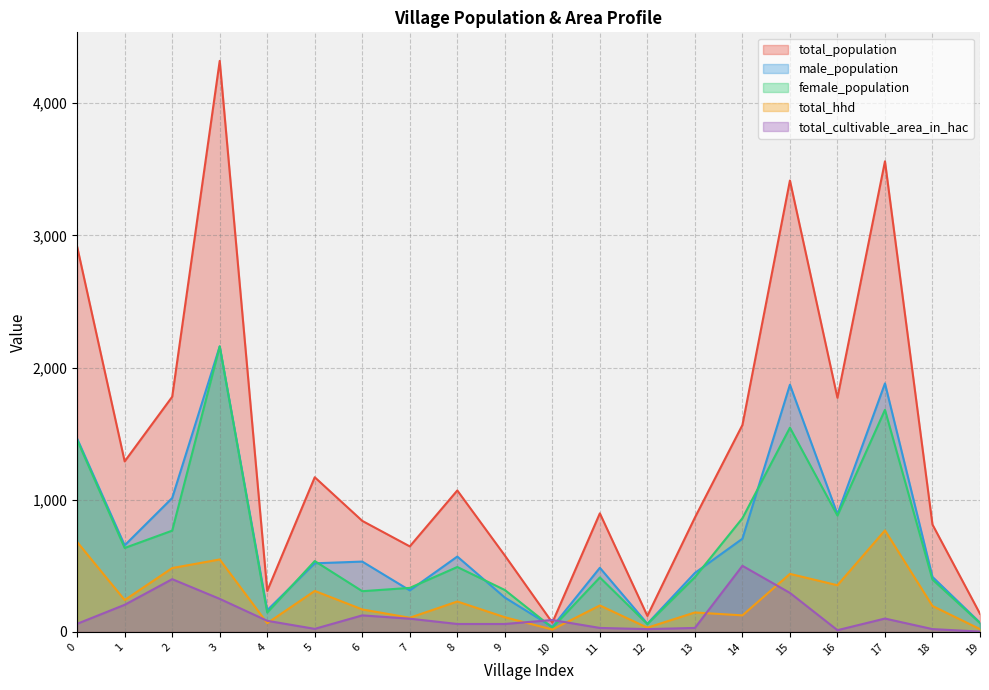

Which series has the largest total across all categories?

total_population